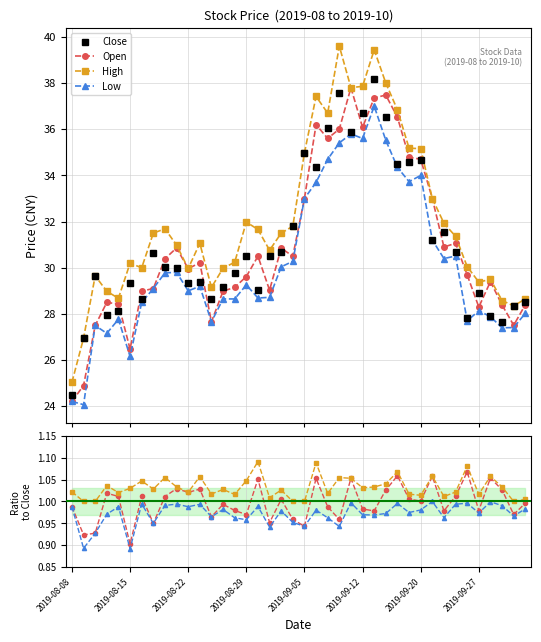

True or false: open and high cross at least once.

False